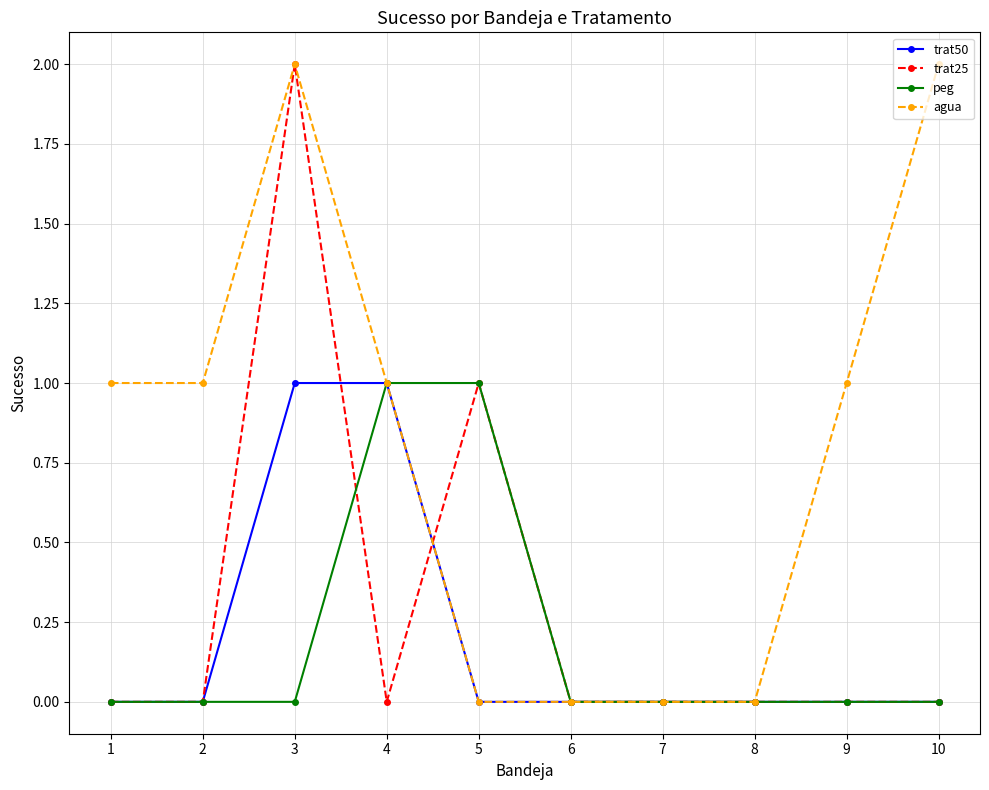

How many agua values are between 0 and 1?

8